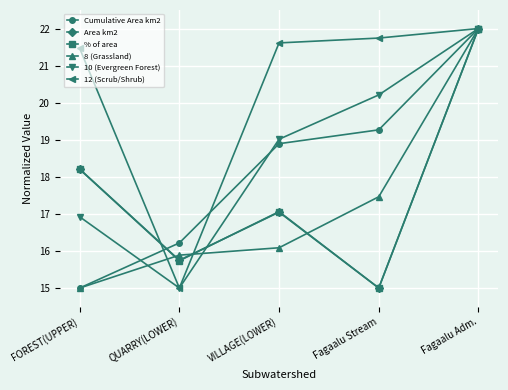

The value of Area km2 at QUARRY(LOWER) is 23.9. True or false?

False